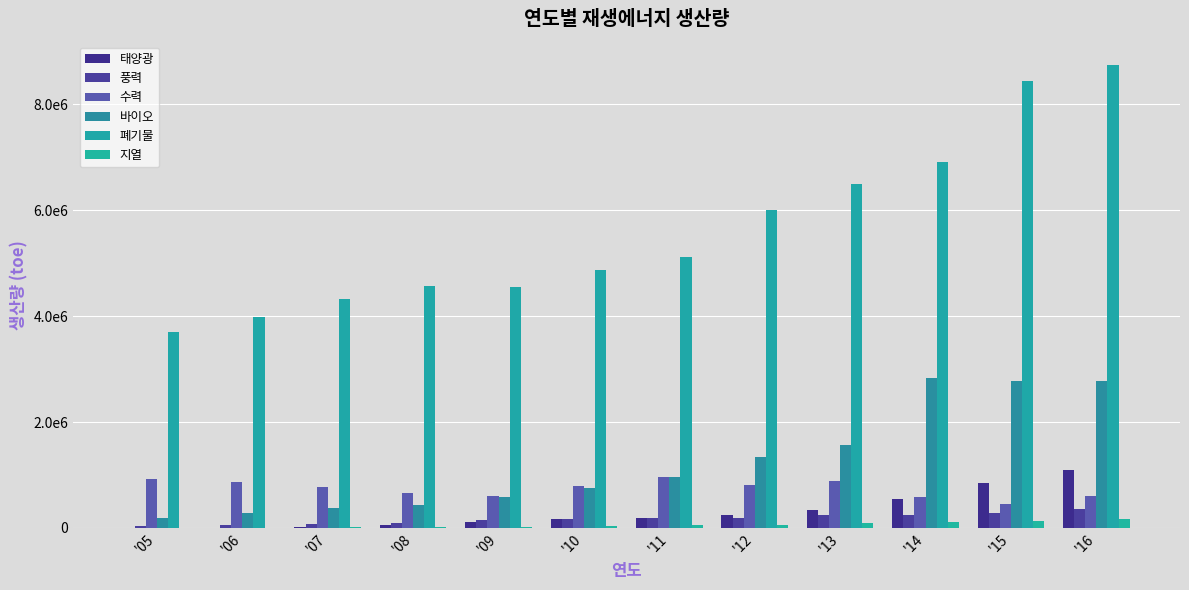

Where is 풍력 nearest to the value 193906?

'12